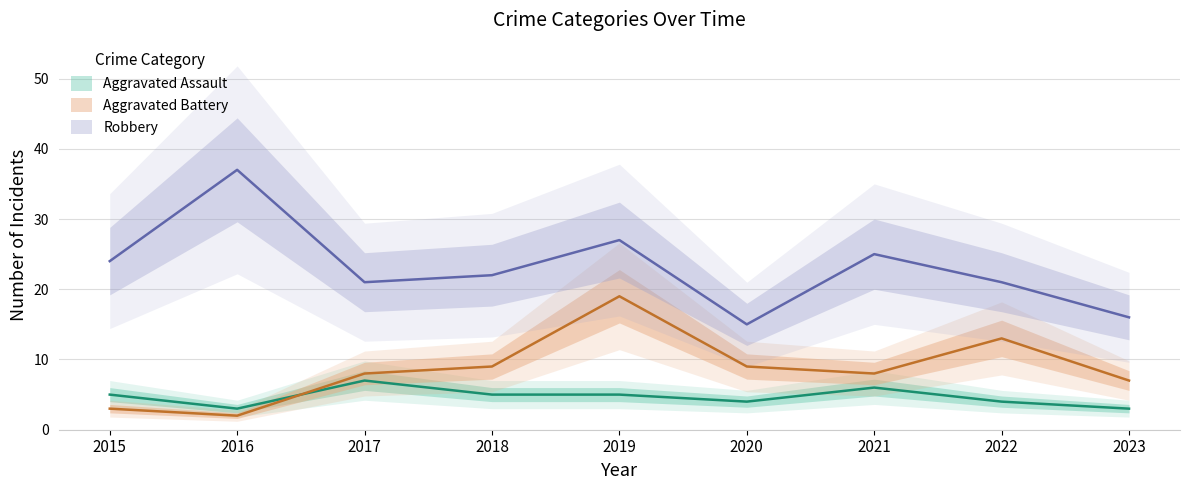

What is the difference between the Aggravated Assault values at 2017 and 2015?

2